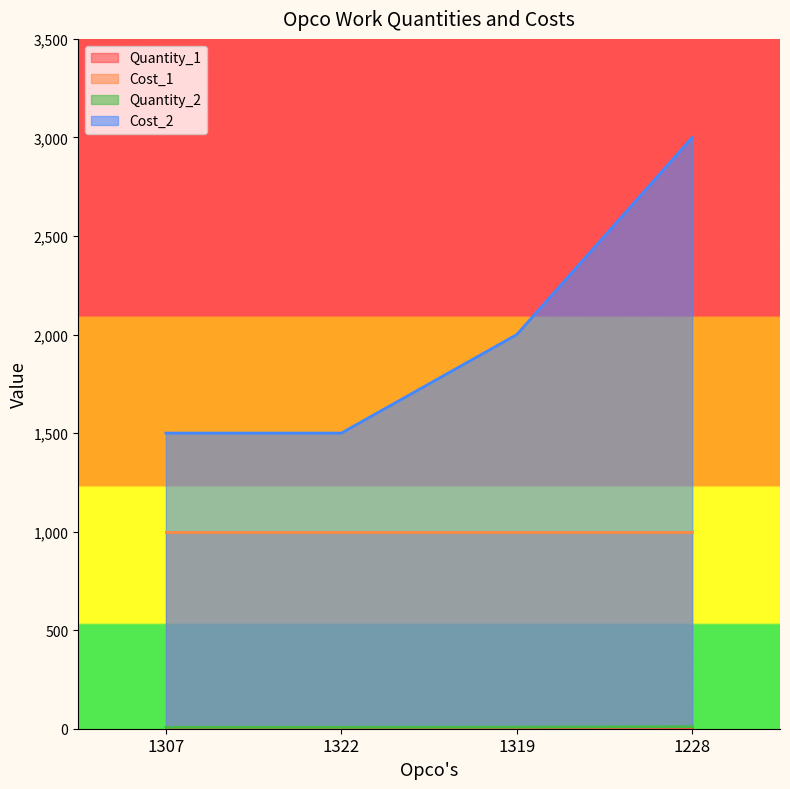

True or false: Quantity_2 and Cost_2 intersect in this chart.

False